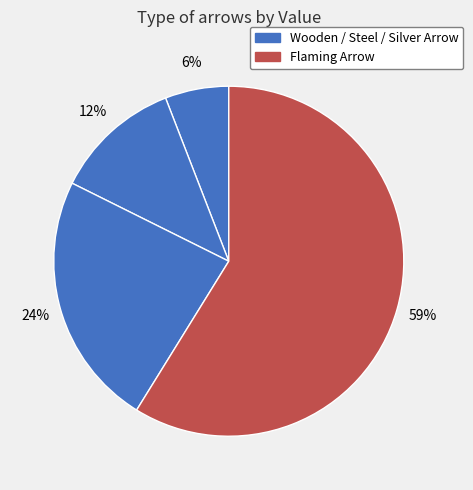

To the nearest percent, what is the average slice percentage?

25%